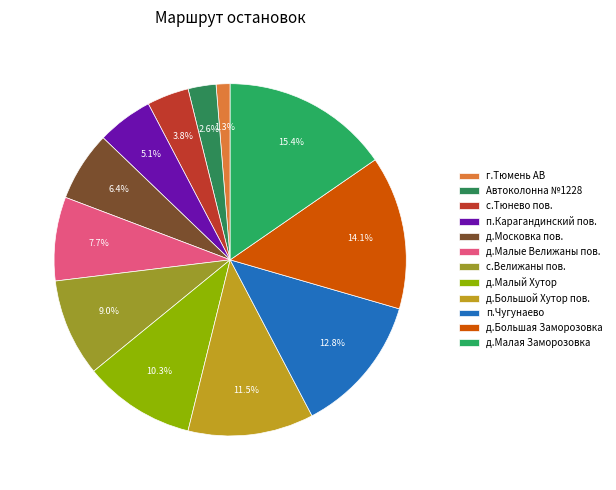

The д.Большая Заморозовка slice represents 2% of the pie. True or false?

False